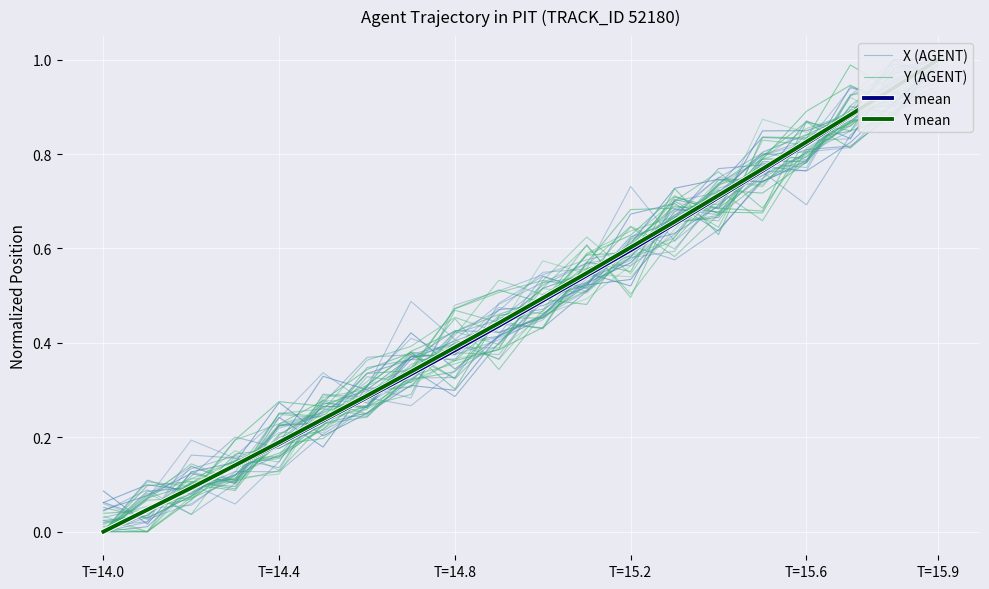

What is the difference between the highest and lowest values at 11?

0.1